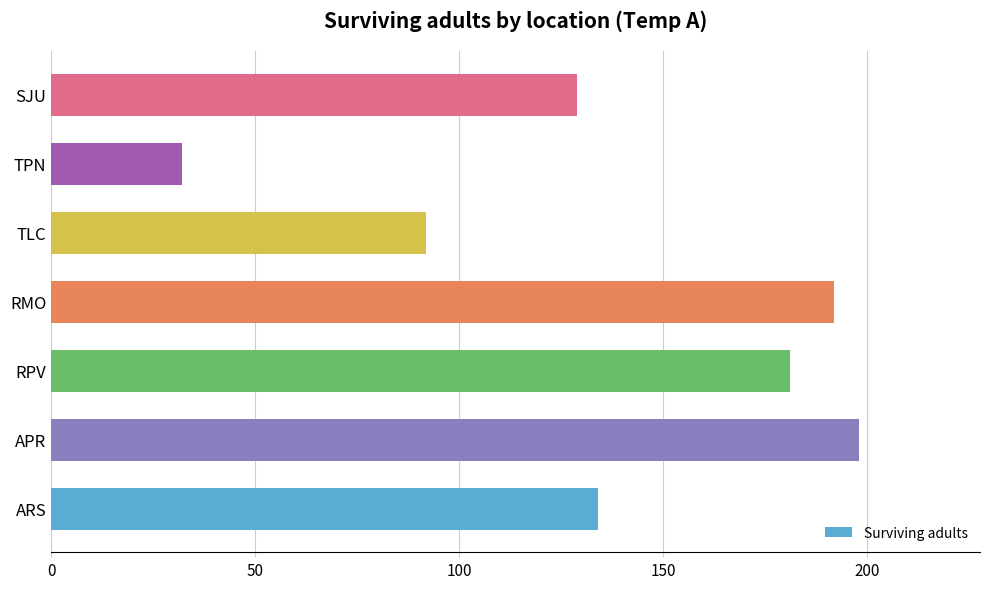

The chart shows a value of 92 at TLC. True or false?

True